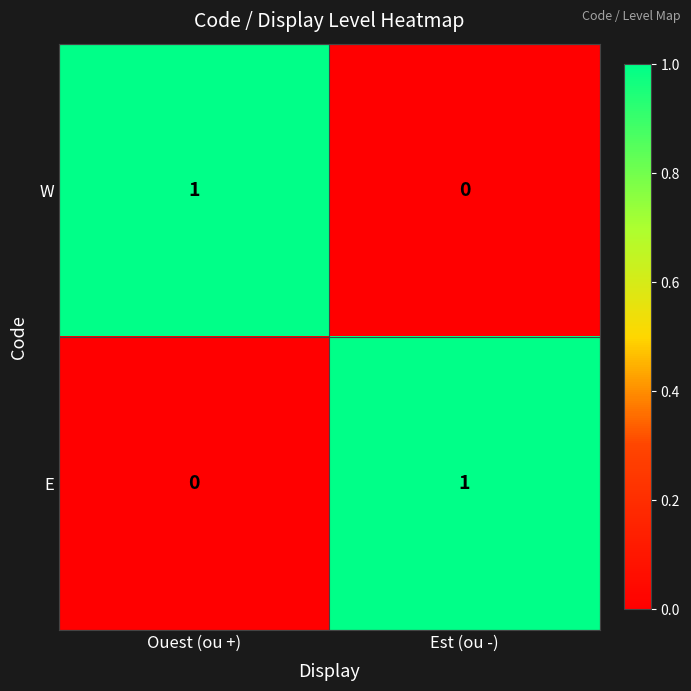

Is the value of E at Est (ou -) greater than the value of W at Est (ou -)?

Yes